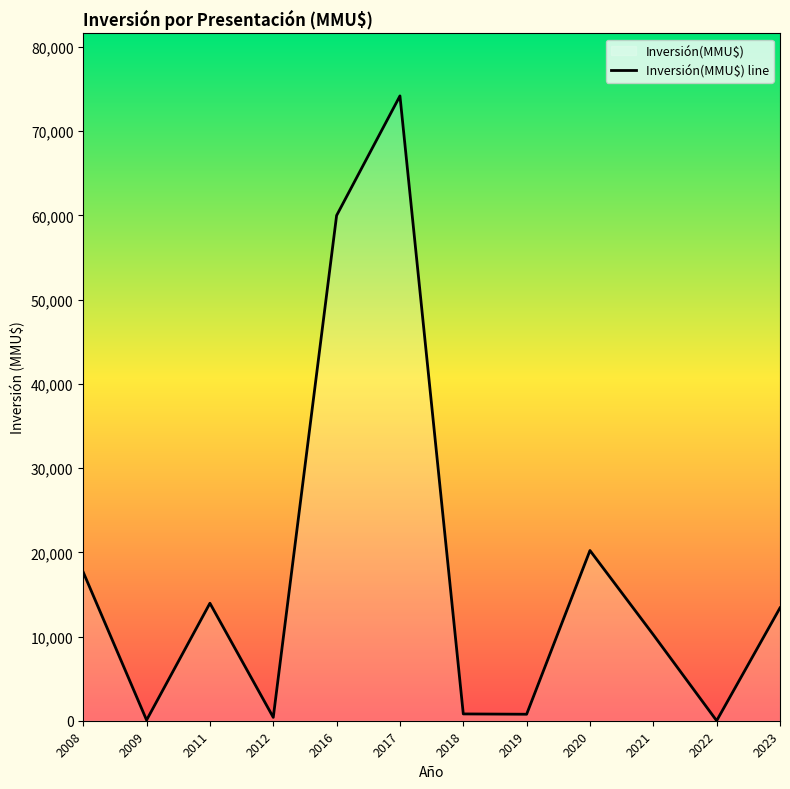

What is the difference between the values at 2011 and 2016?

46047